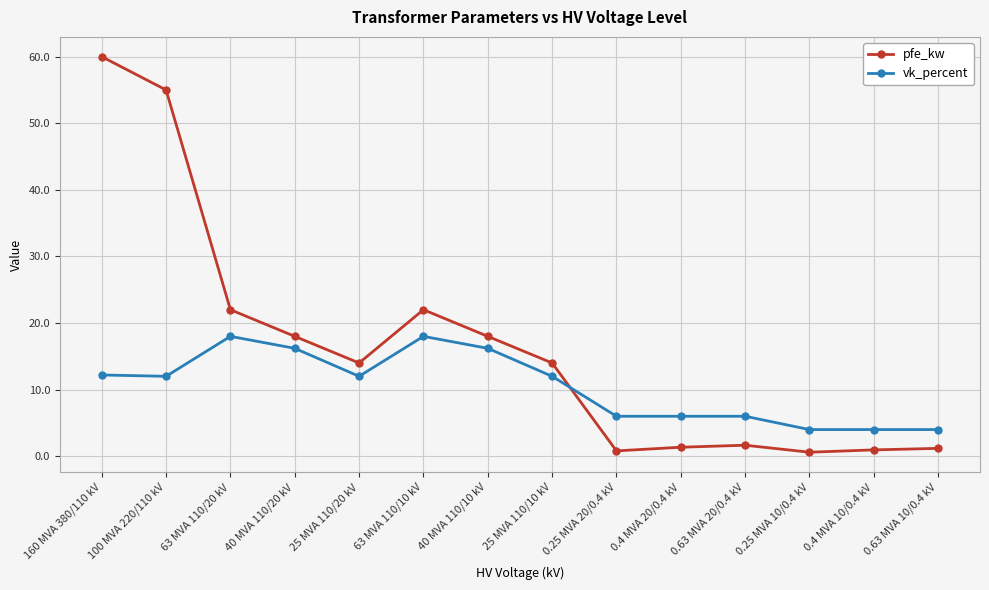

What is the label of the 11th point from the left?

0.63 MVA 20/0.4 kV